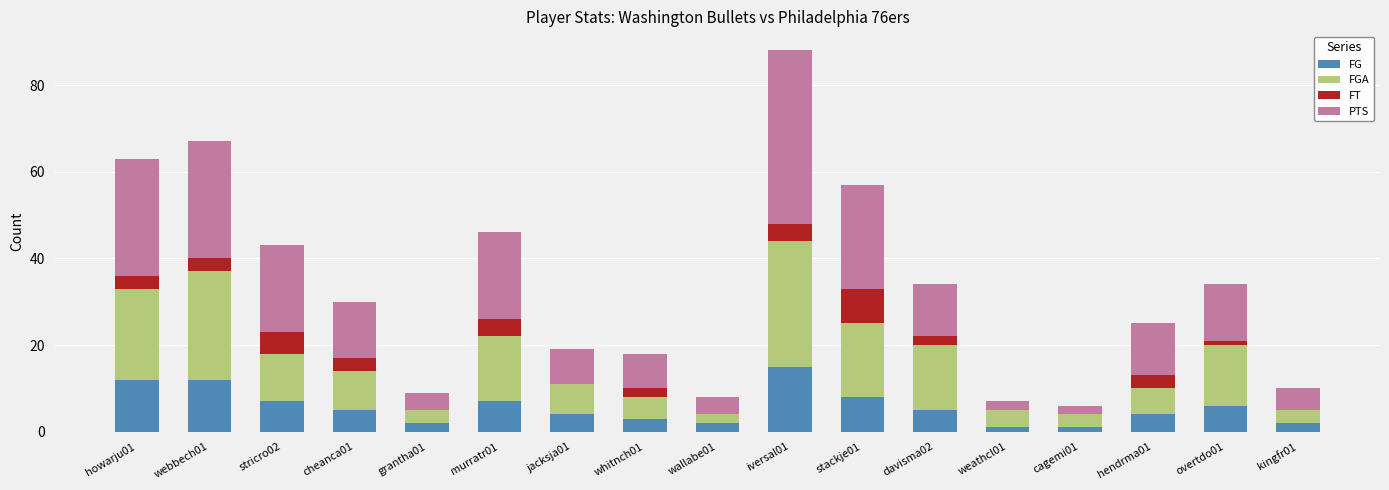

What is the sum of all FG values?

96